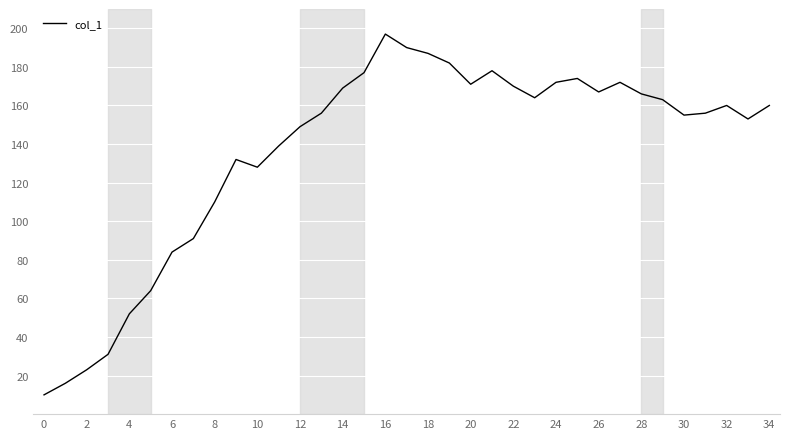

What is the maximum value shown in the chart?

197